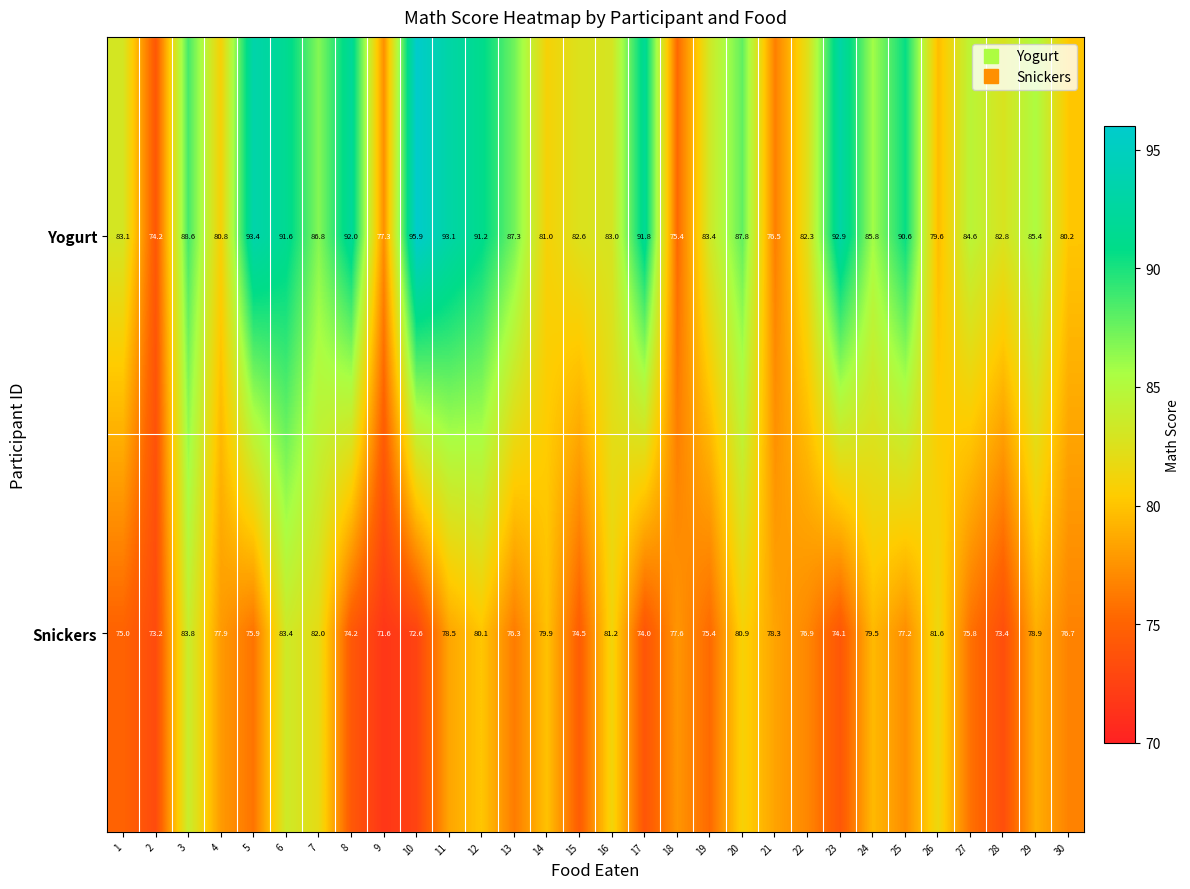

What is the total value across all series at 27?

160.4